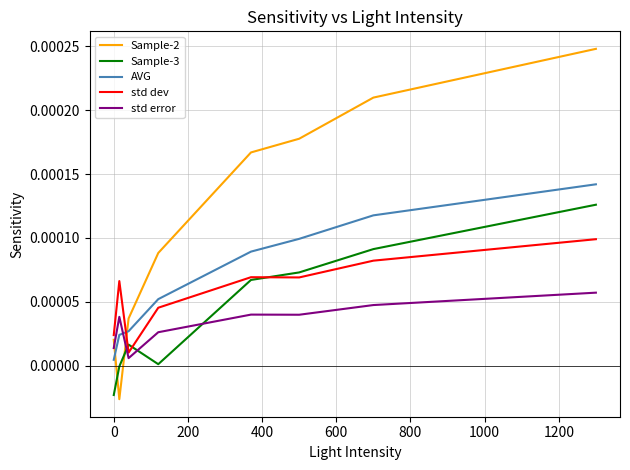

Which series has the largest range (max minus min)?

Sample-2